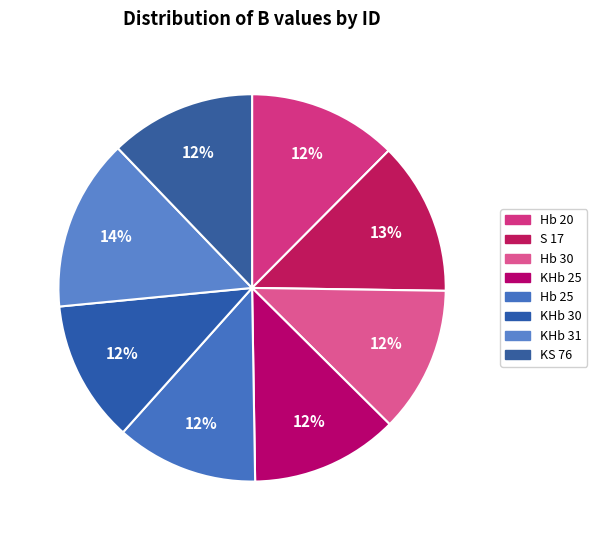

How many segments does this pie chart have?

8